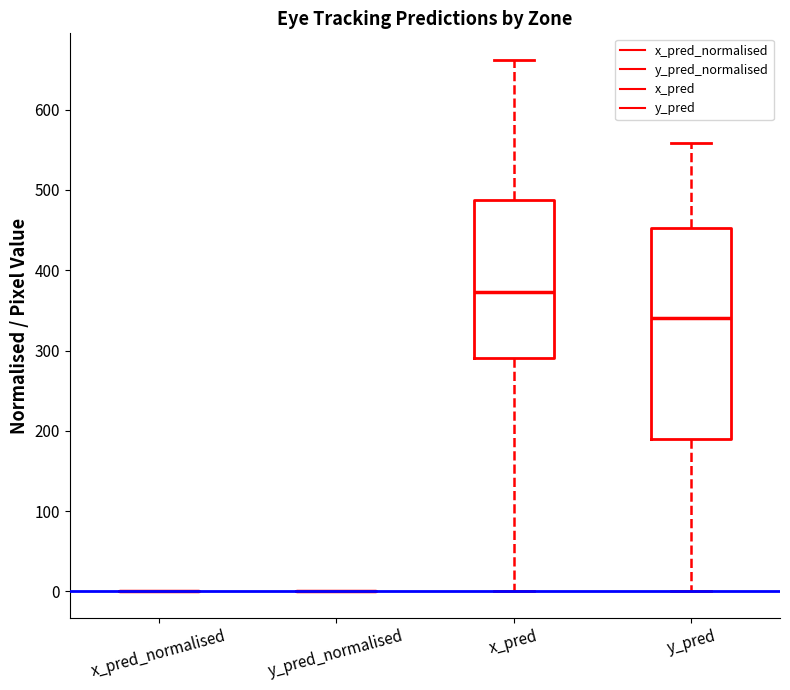

Which box is the tallest, from its lower edge to its upper edge?

y_pred